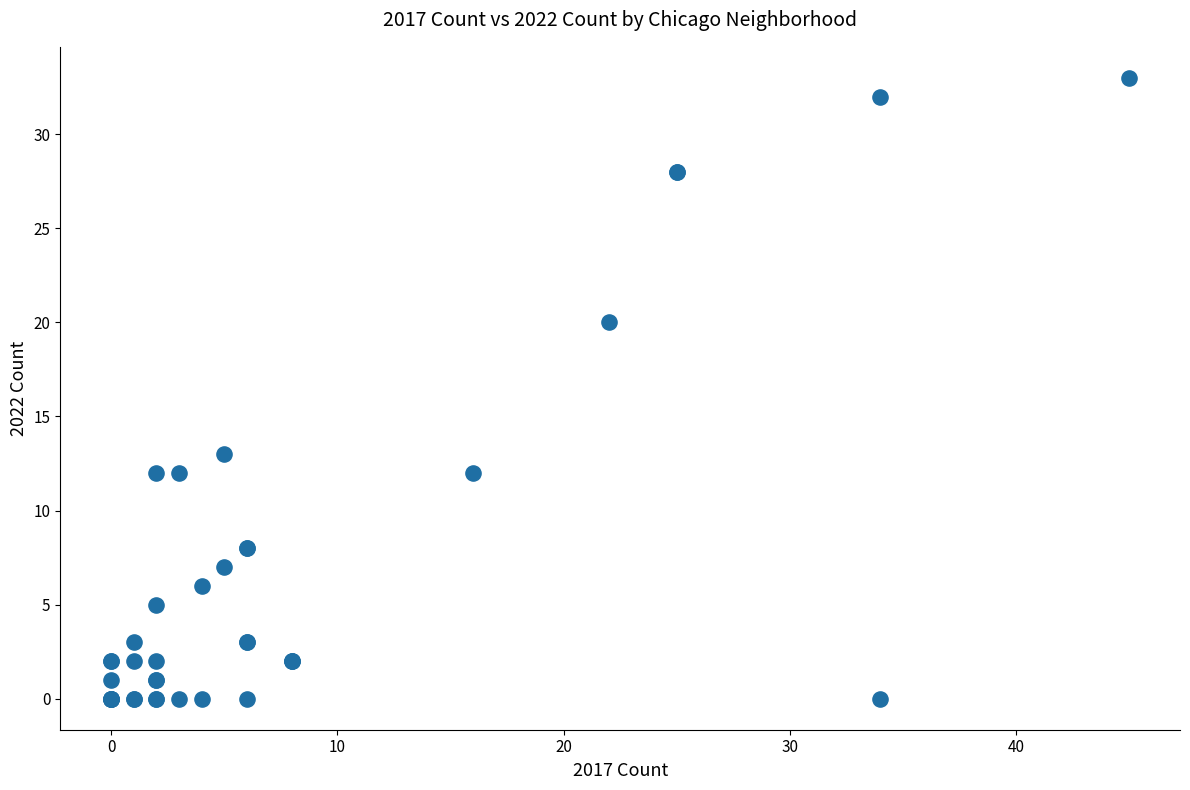

What Y value in the scatter plot is closest to 16?

13